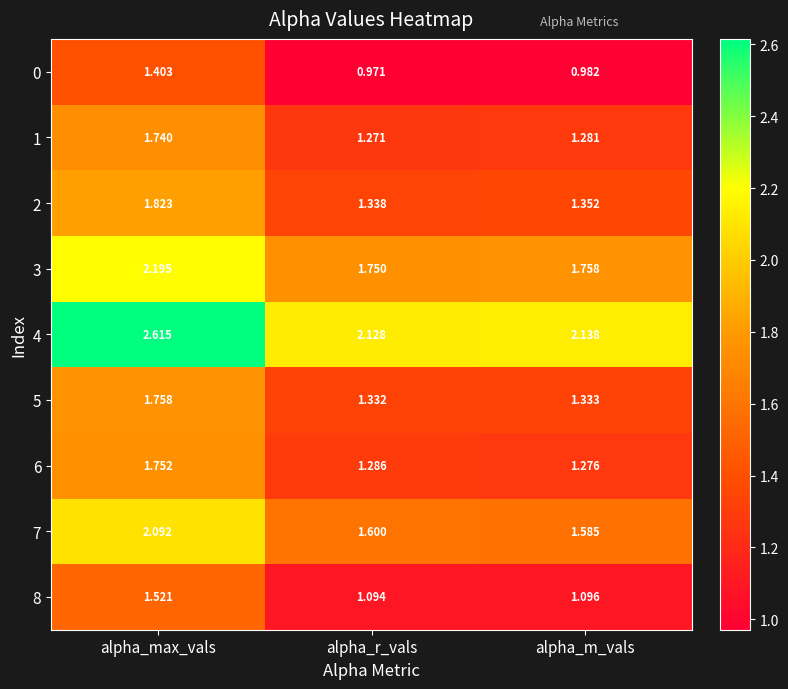

At which label is 2 closest to 1?

alpha_r_vals